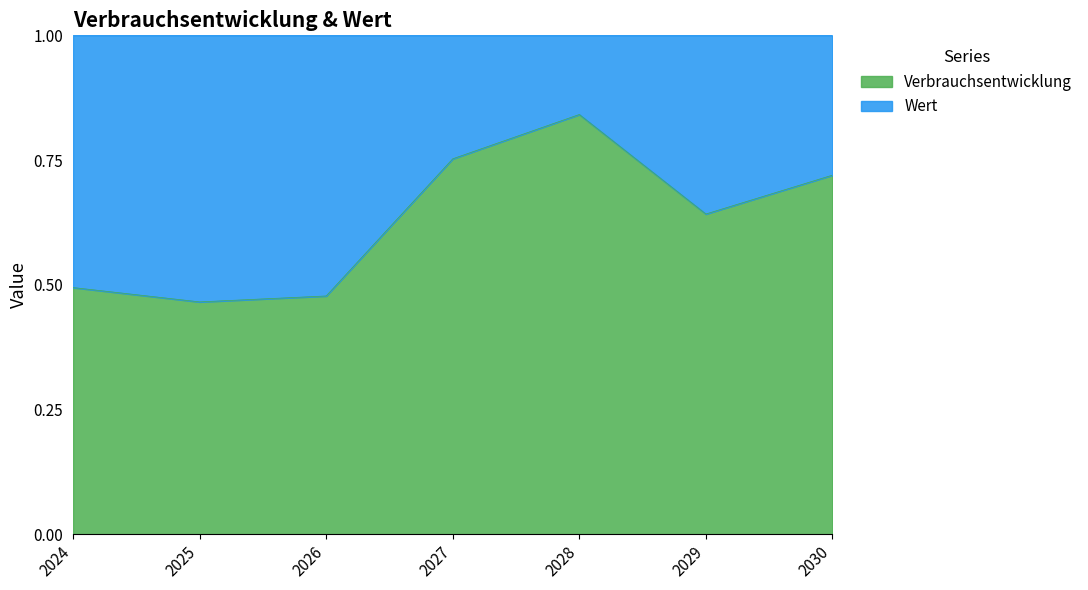

List the labels in order of value, largest first.

2028, 2027, 2030, 2029, 2024, 2026, 2025